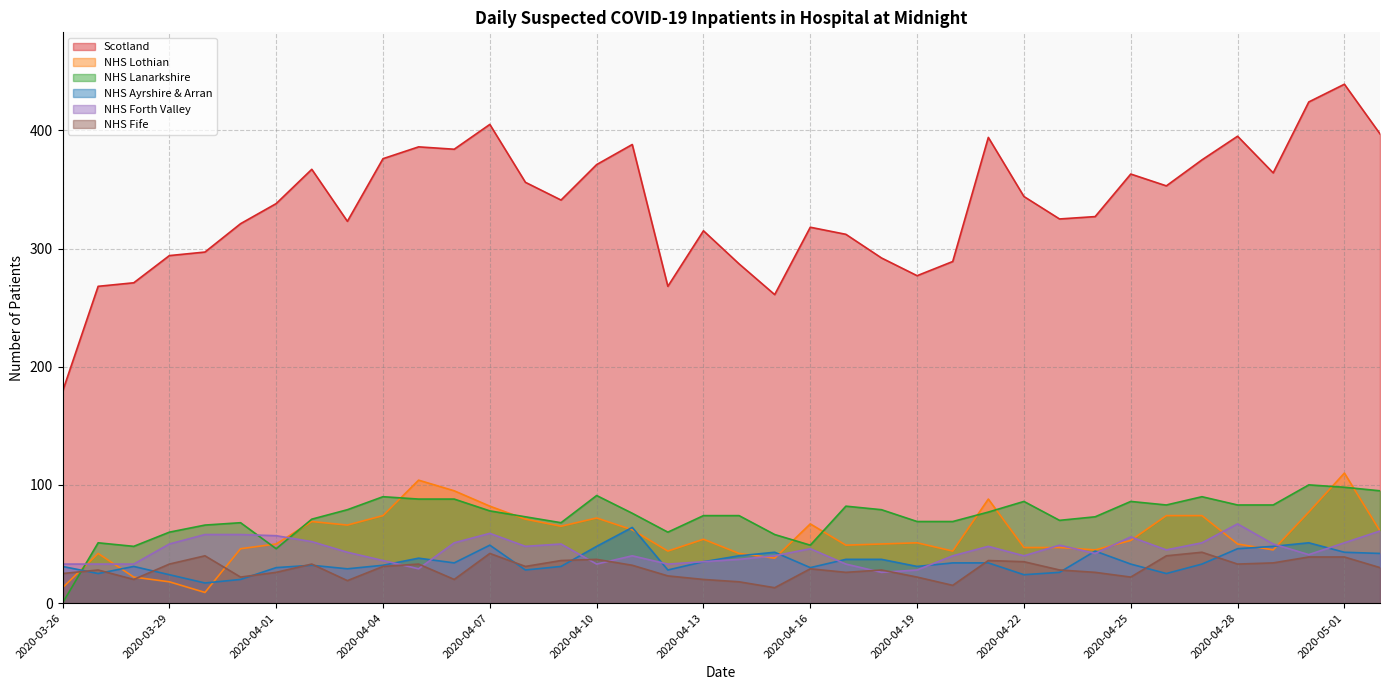

Where is the first local minimum for Scotland?

2020-04-03